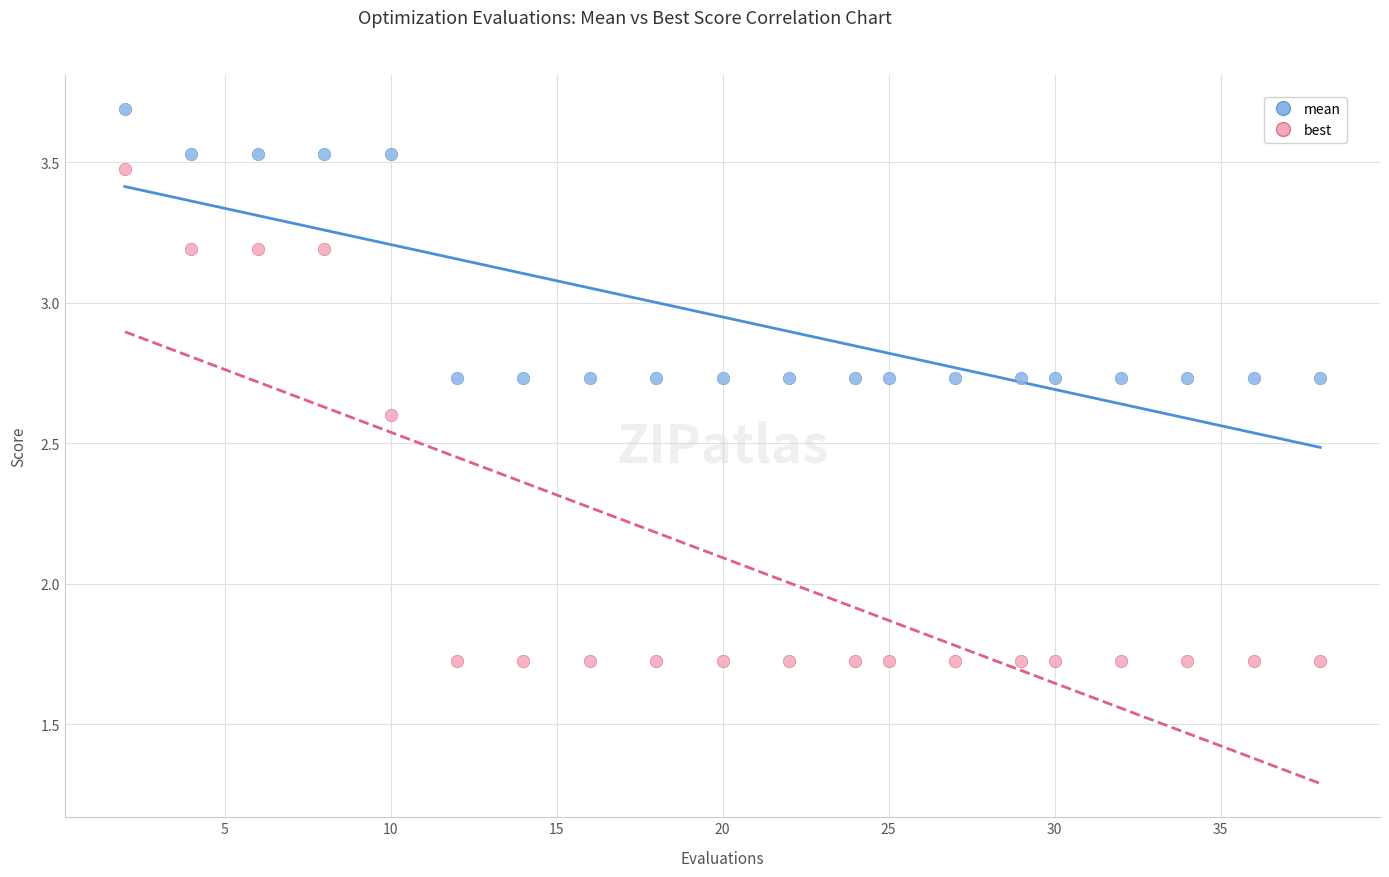

Which series reaches the minimum Y coordinate?

best